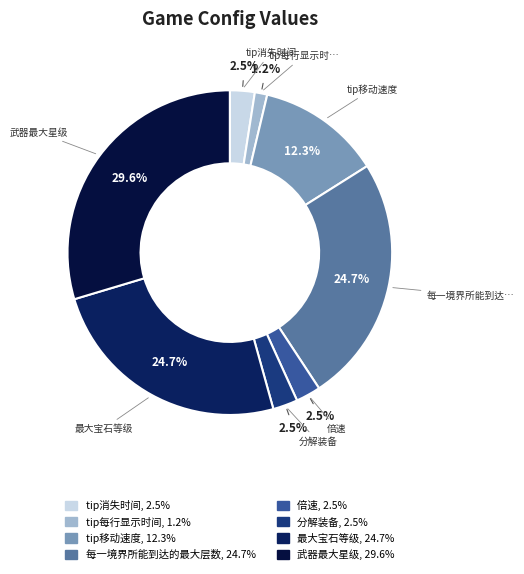

To the nearest percent, what is the average slice percentage?

12%